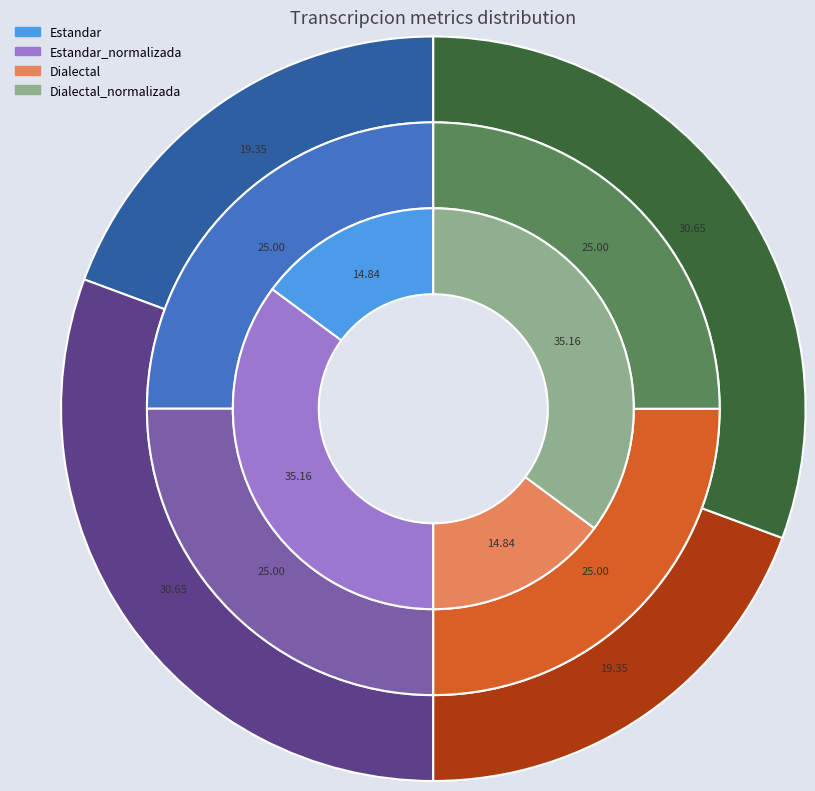

How many slices are in this pie chart?

4